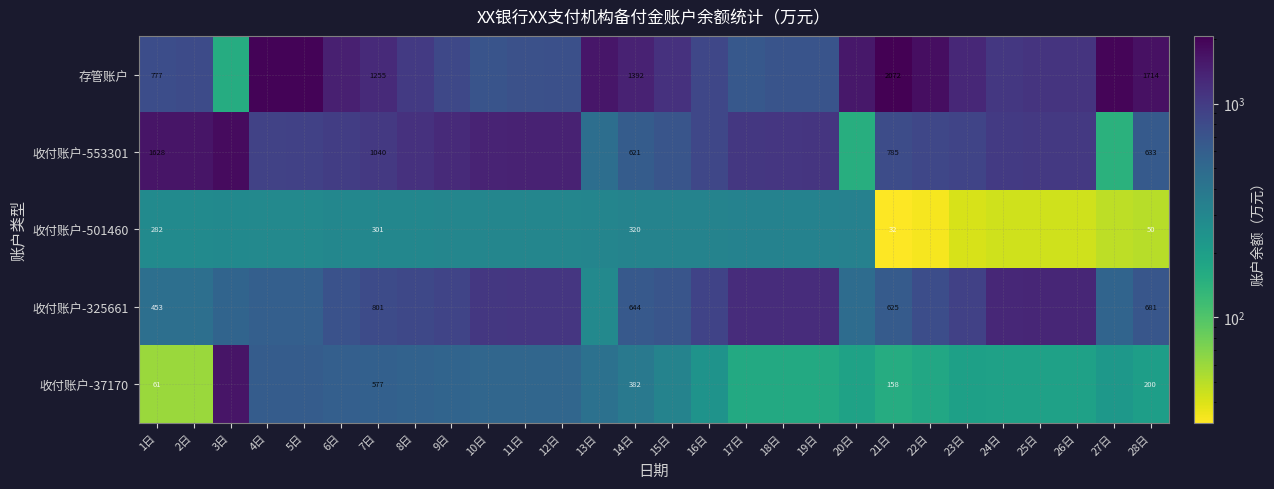

The 存管账户 series shows 2071.5 at 21日. True or false?

True